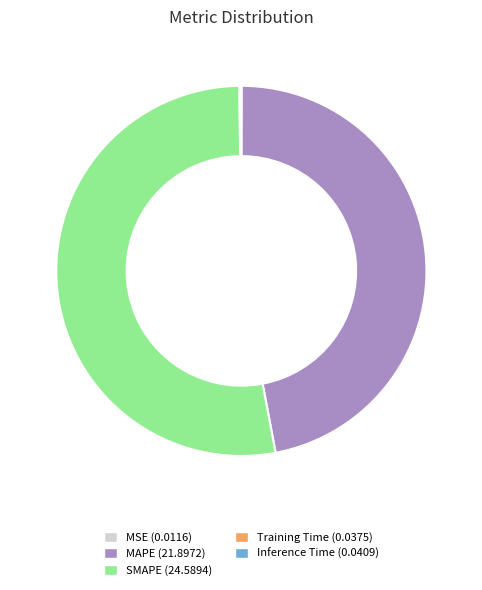

Which slice is the largest?

SMAPE